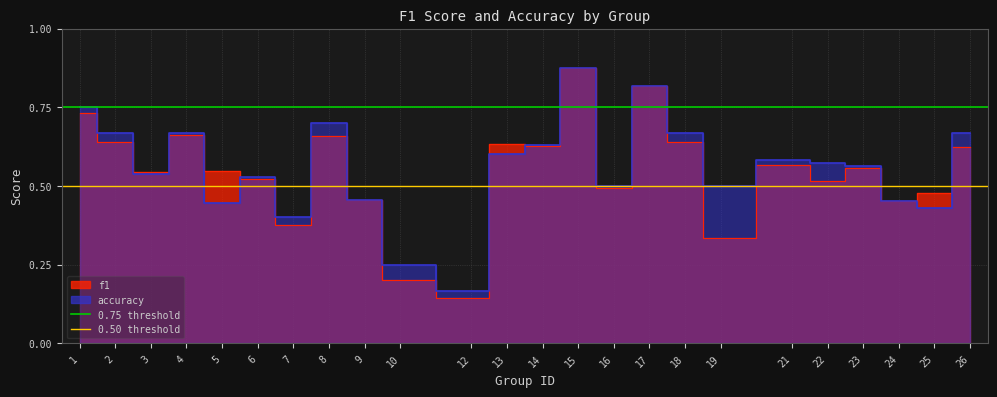

What is the value of the 0.75 threshold point at the 1st from the left?

0.8